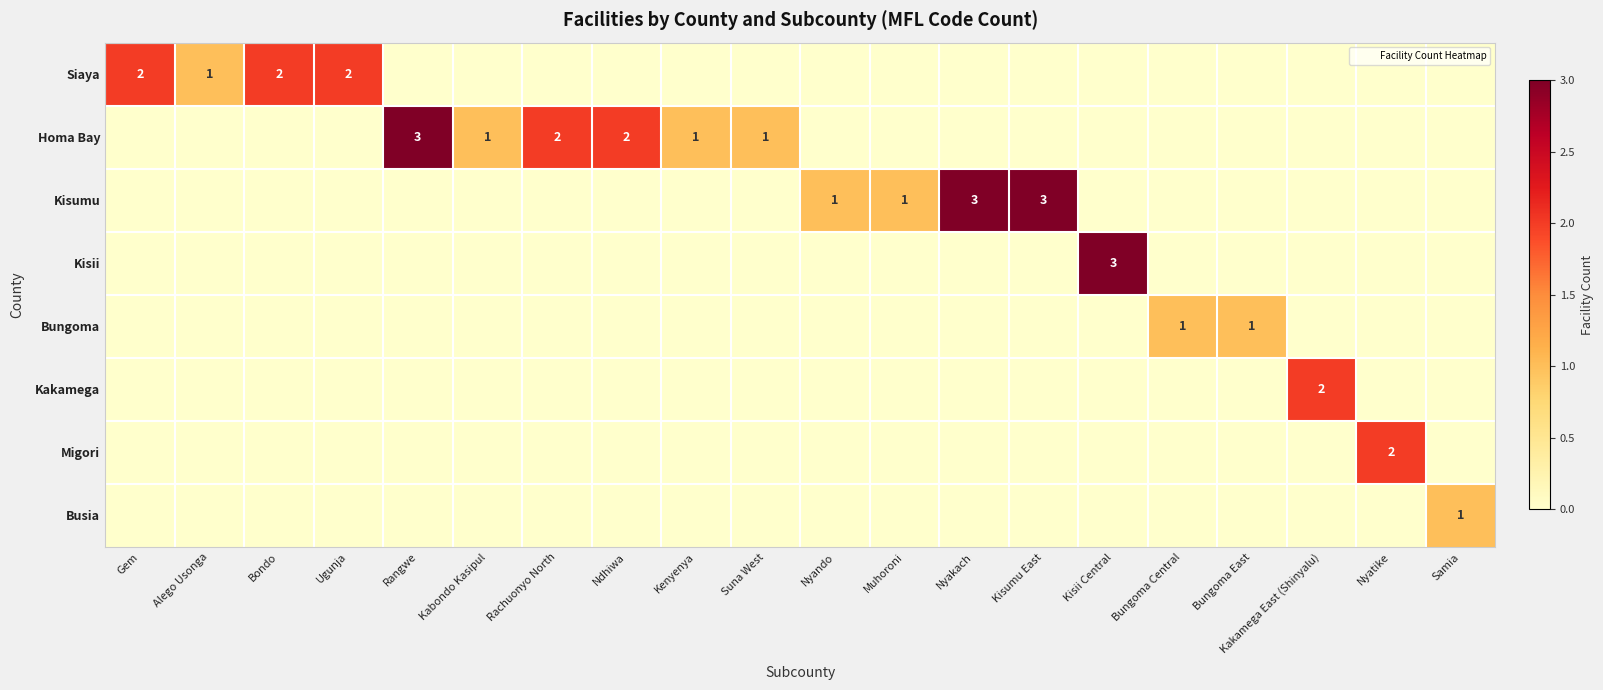

How many positive values does the Kisii series have?

1